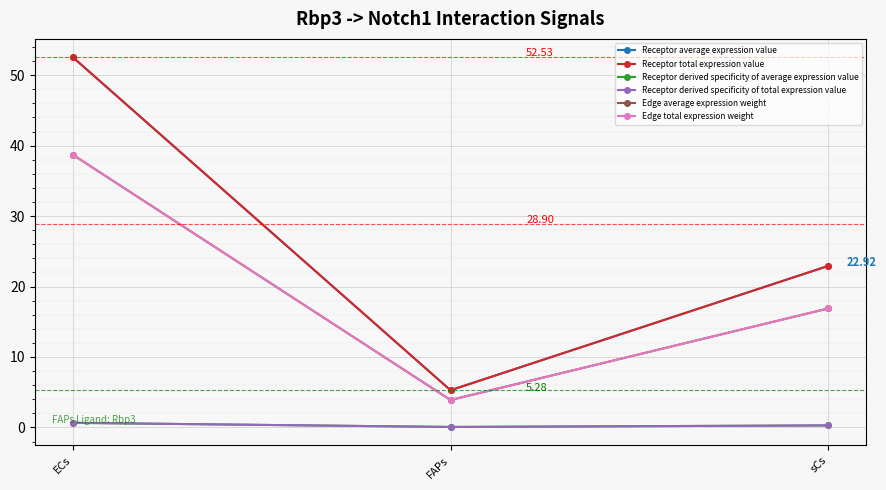

How many lines are shown in the chart?

6